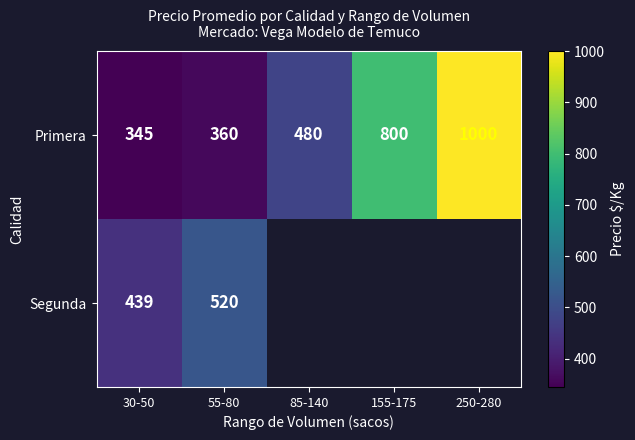

What is the spread (max minus min) of values at 30-50?

94